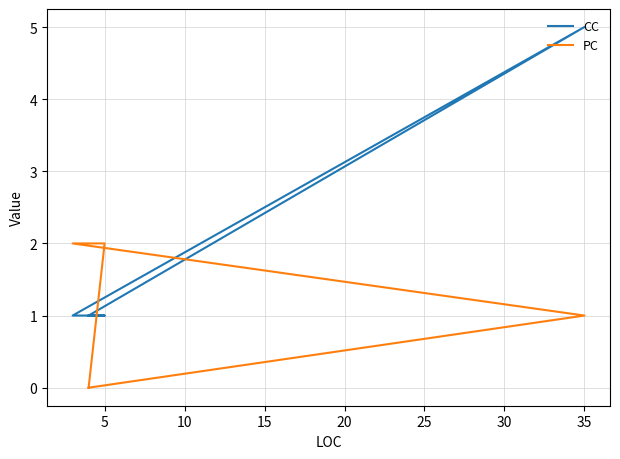

Where do CC and PC first cross each other?

5 and 10